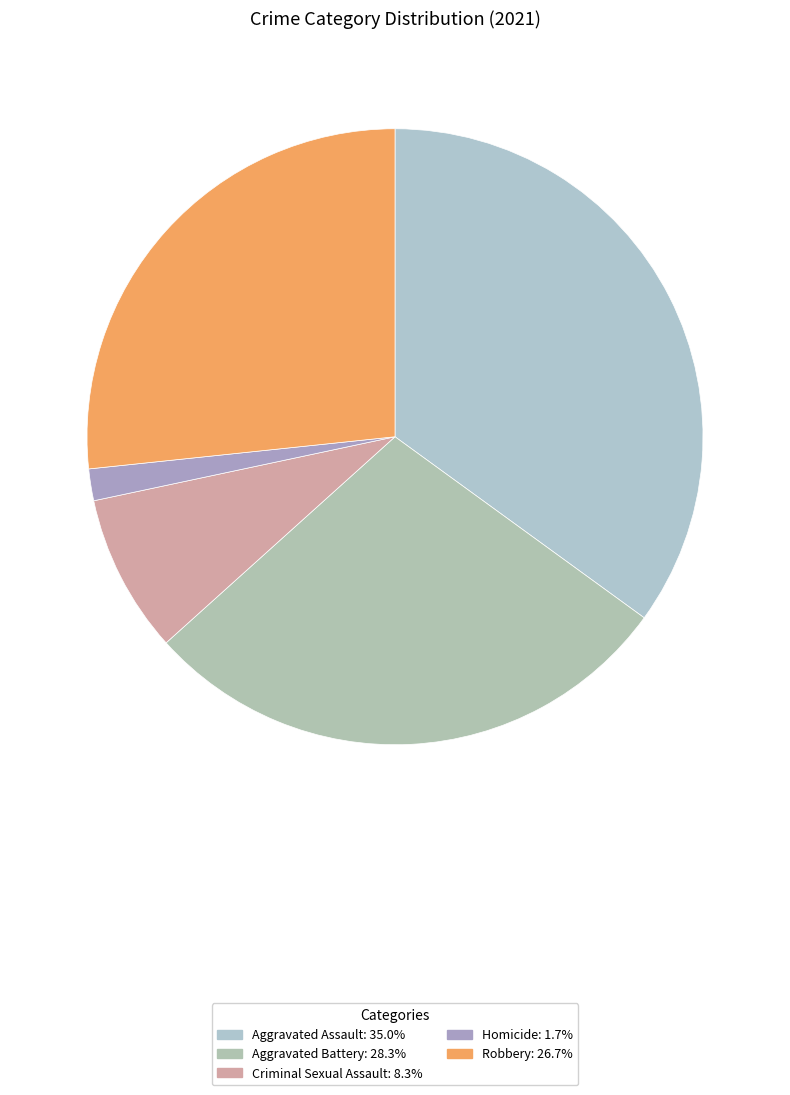

How many slices are in this pie chart?

5